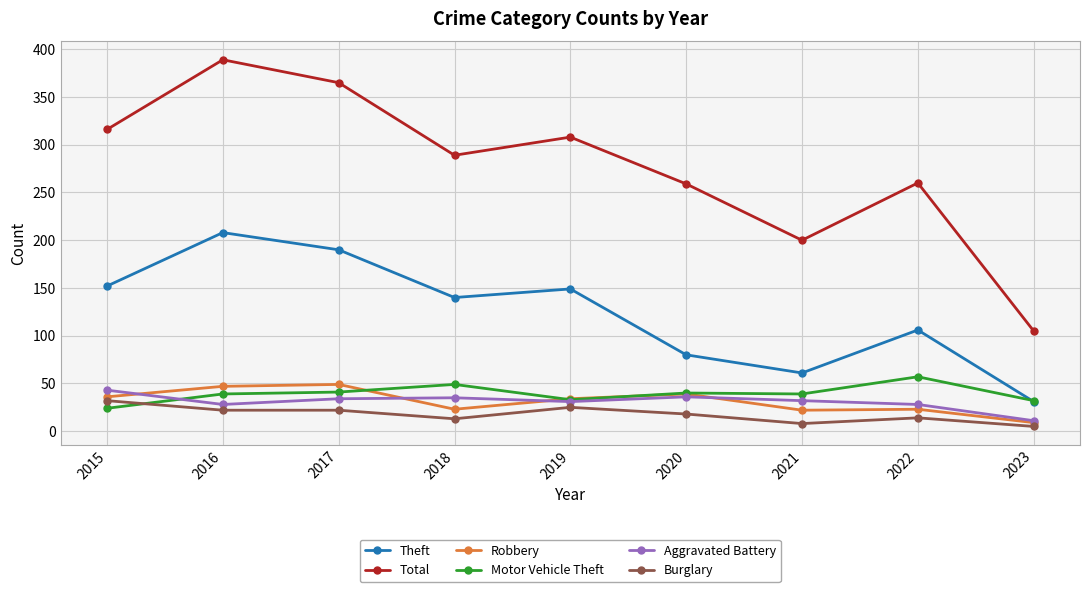

True or false: Robbery and Theft cross at least once.

False